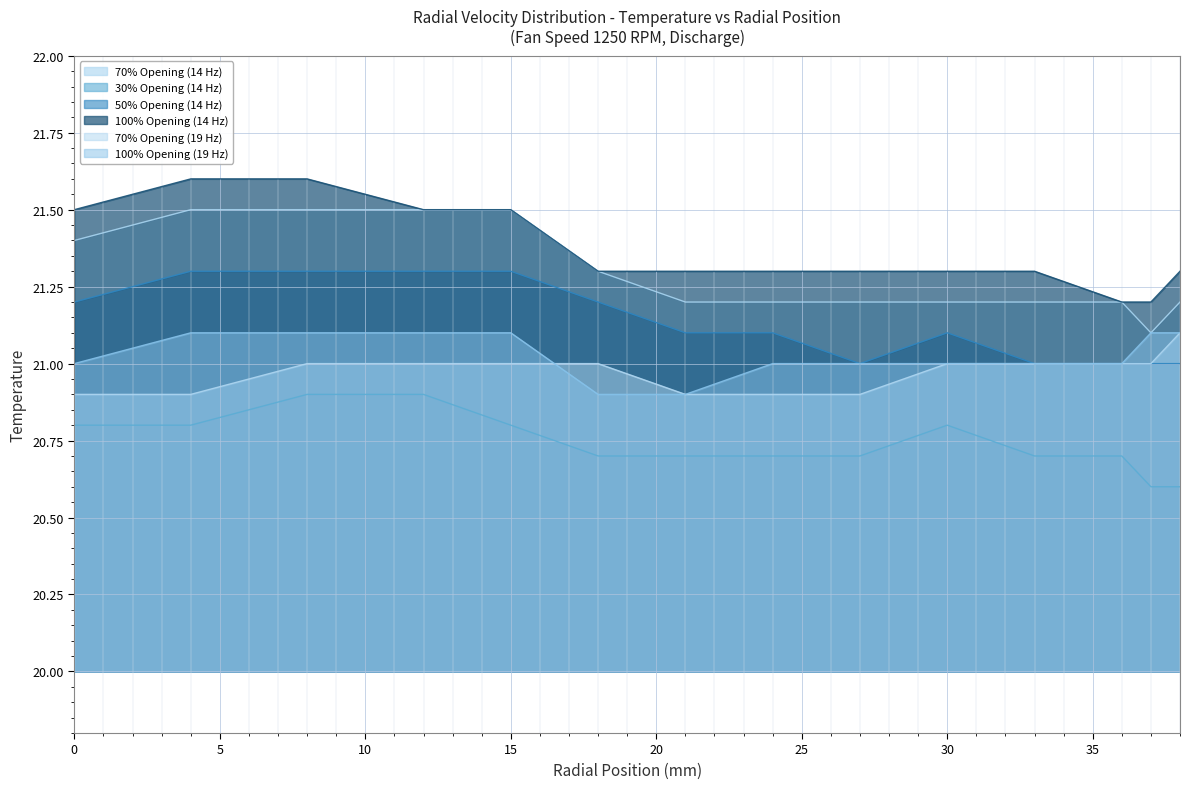

What is the value of the 100% Opening (14 Hz) point at the 11th from the left?

21.3